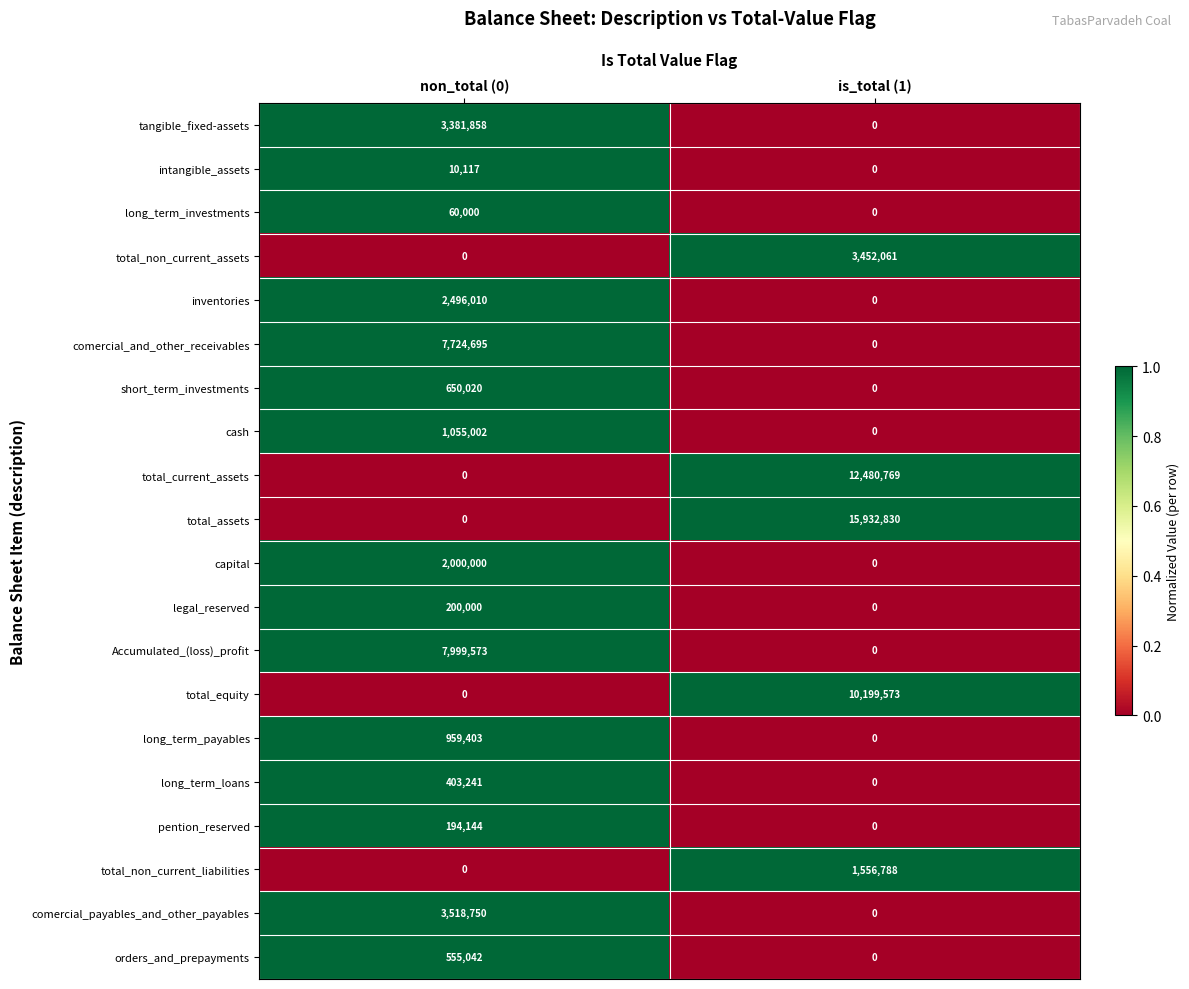

How many distinct data groups are displayed?

20